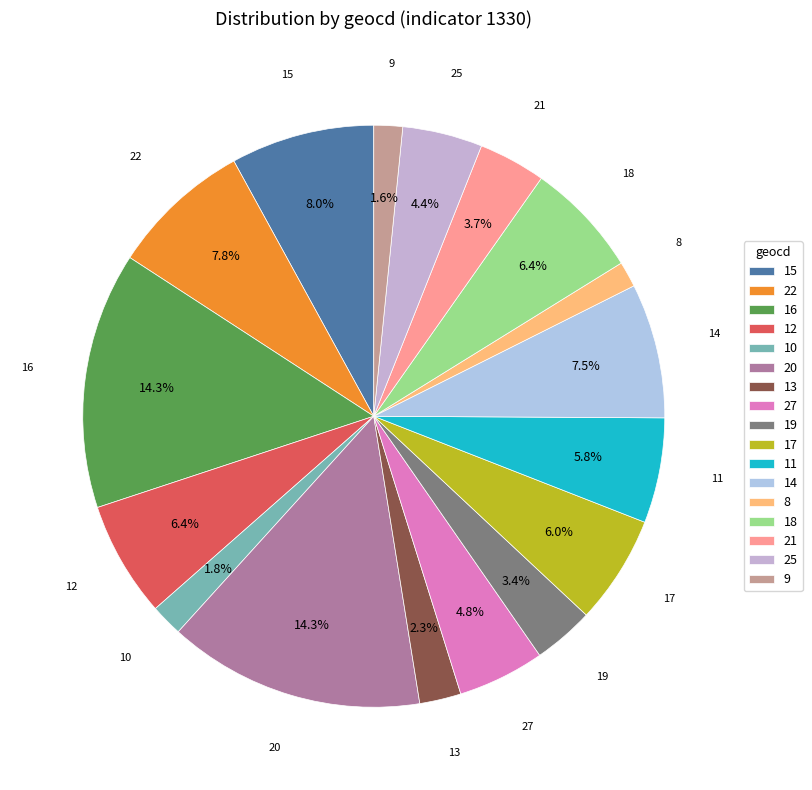

How many slices are in this pie chart?

17